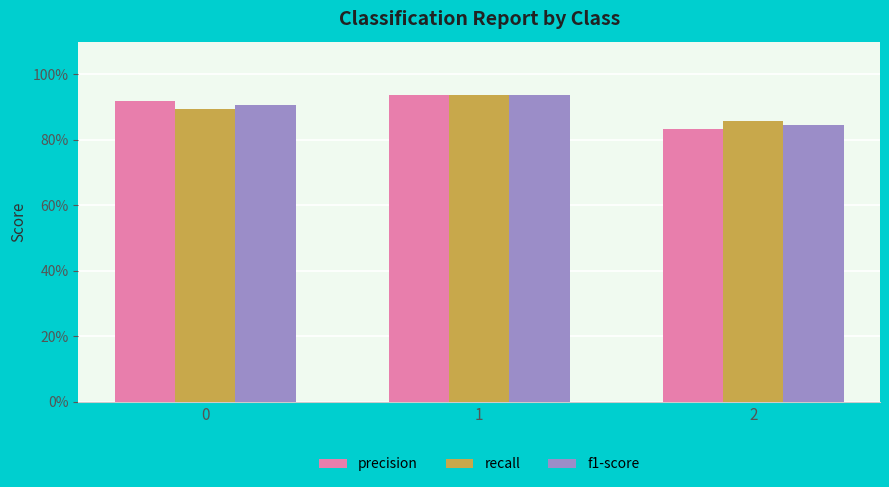

At which category is the sum across all series the highest?

1